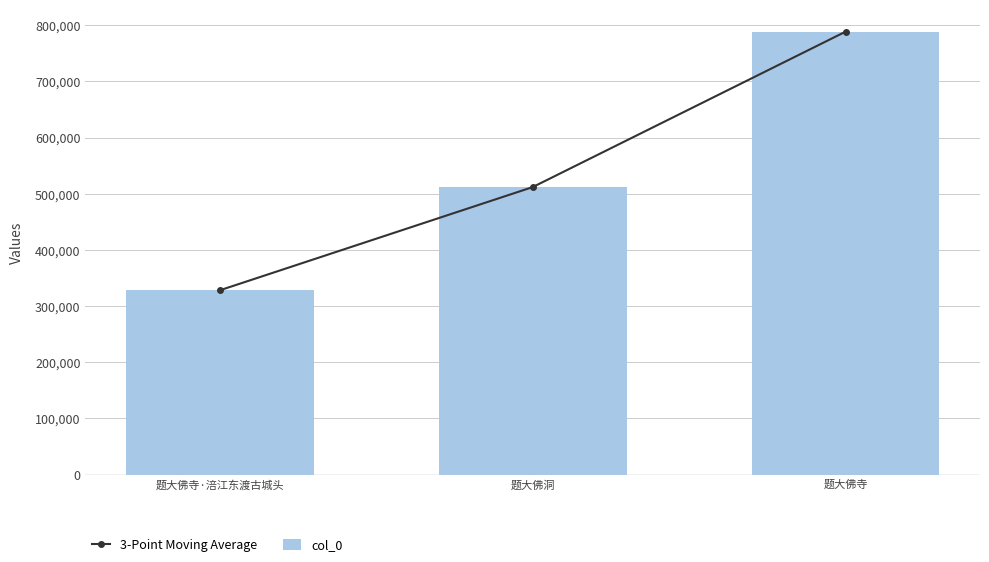

What is the difference between the col_0 values at 题大佛寺 and 题大佛寺·涪江东渡古城头?

460358